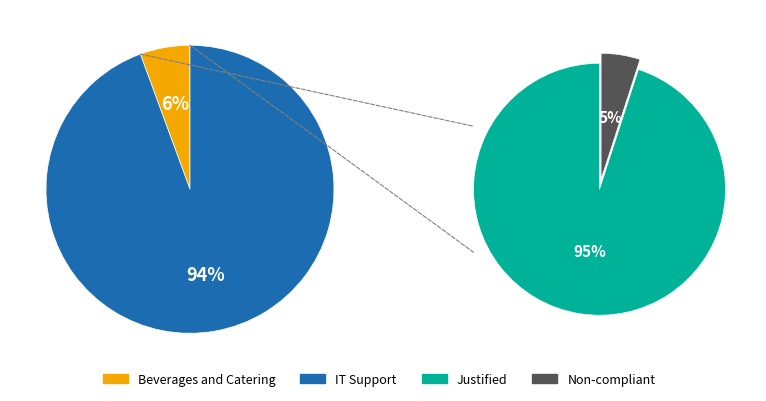

How many segments does this pie chart have?

2